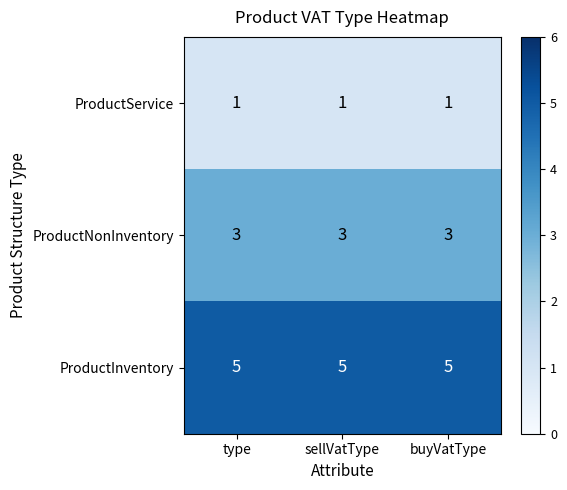

What is the spread (max minus min) of values at sellVatType?

4